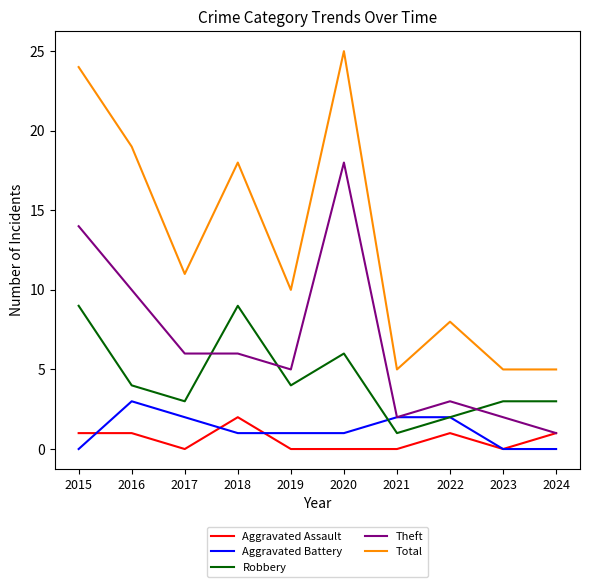

Which series changed the most between 2015 and 2018?

Theft